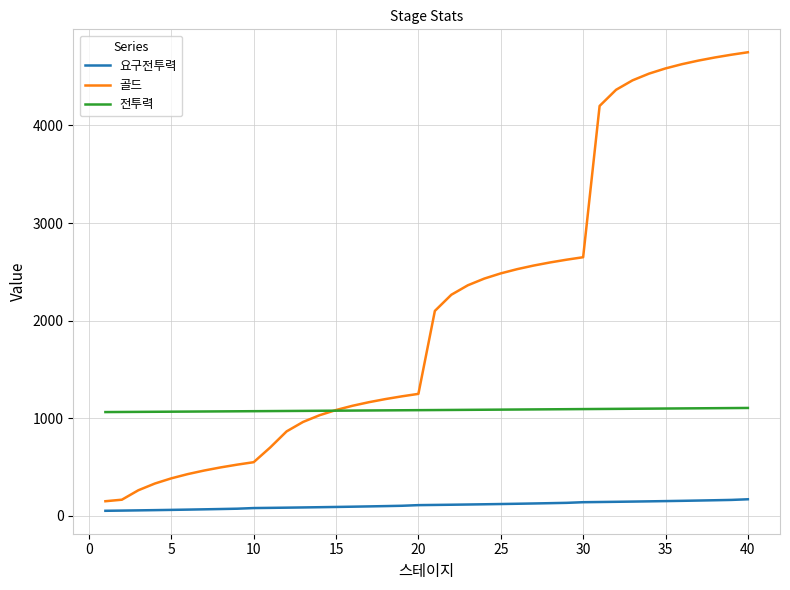

What is the highest value of the 요구전투력 series?

170.0